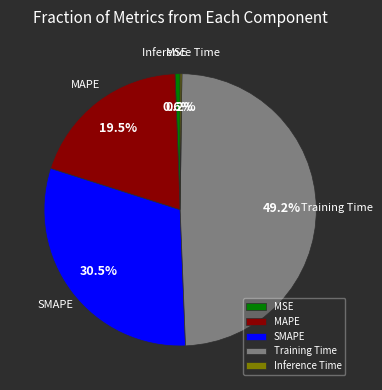

Which slice is the largest?

Training Time